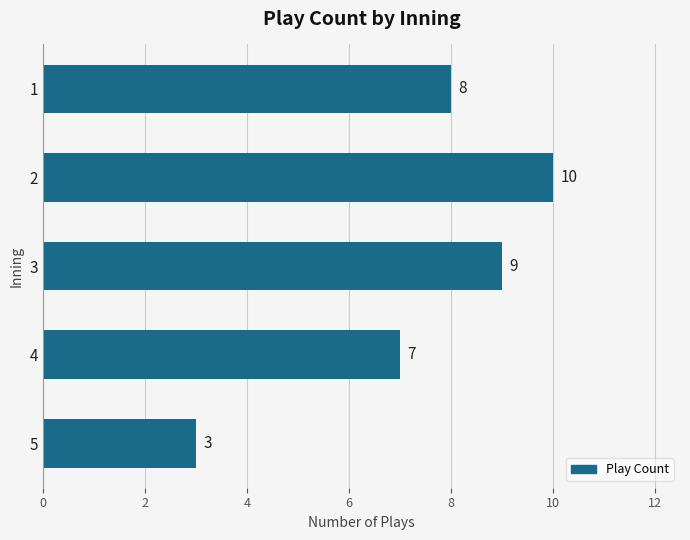

What is the difference between the maximum and second lowest values?

3